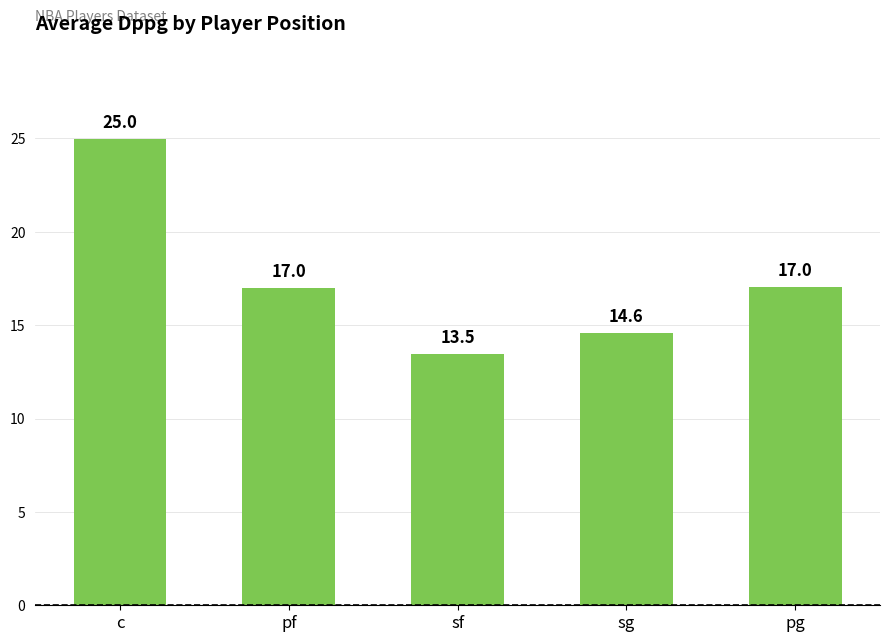

Where does the data first go above 17?

c